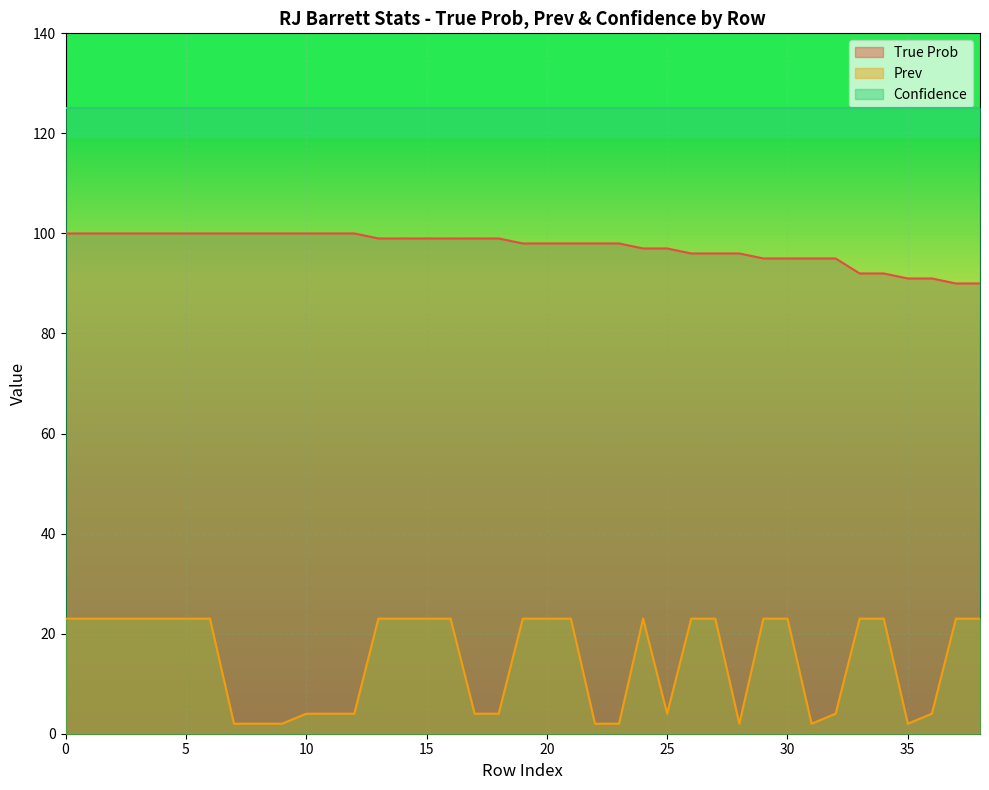

At how many categories does at least one series exceed 62?

39